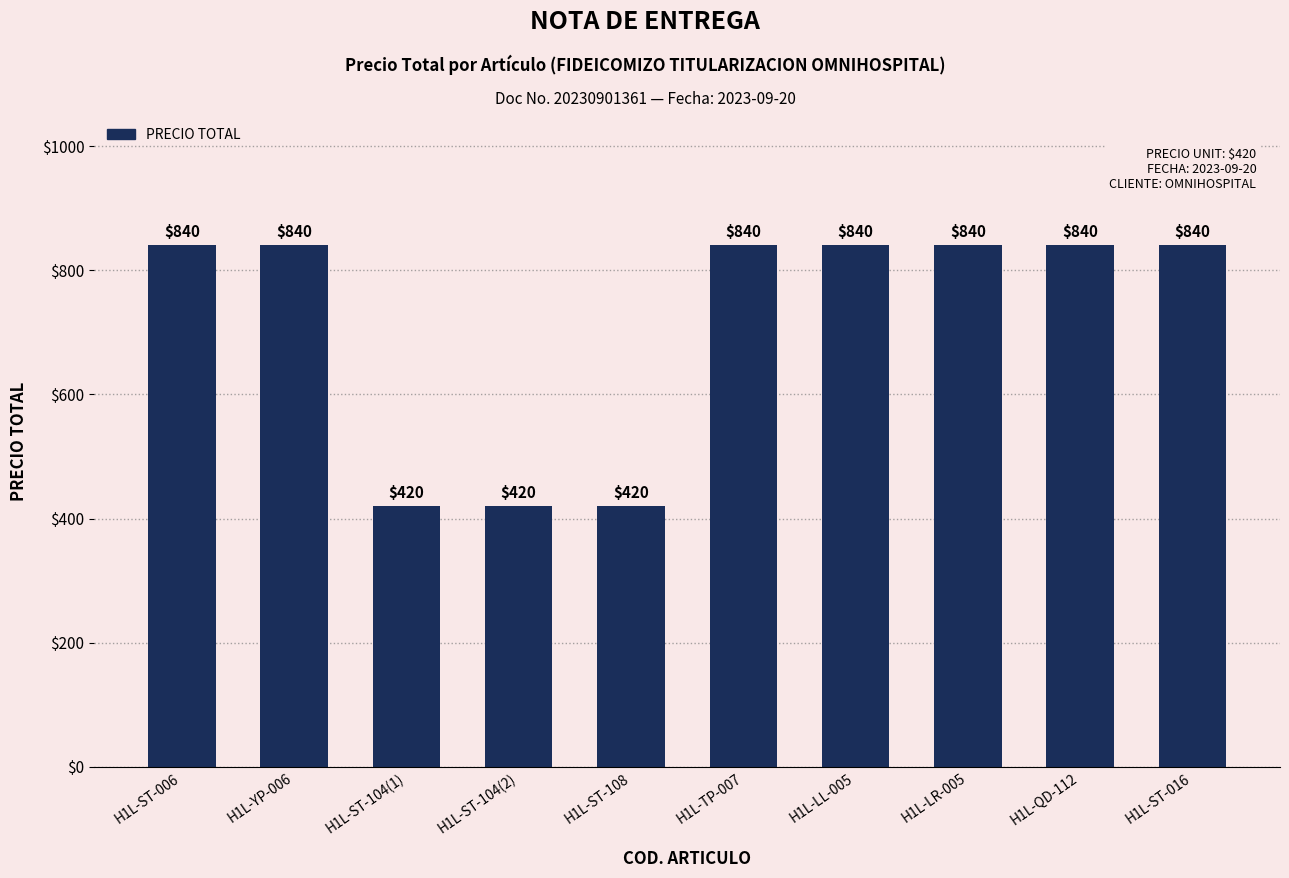

What is the sum of all values?

7140